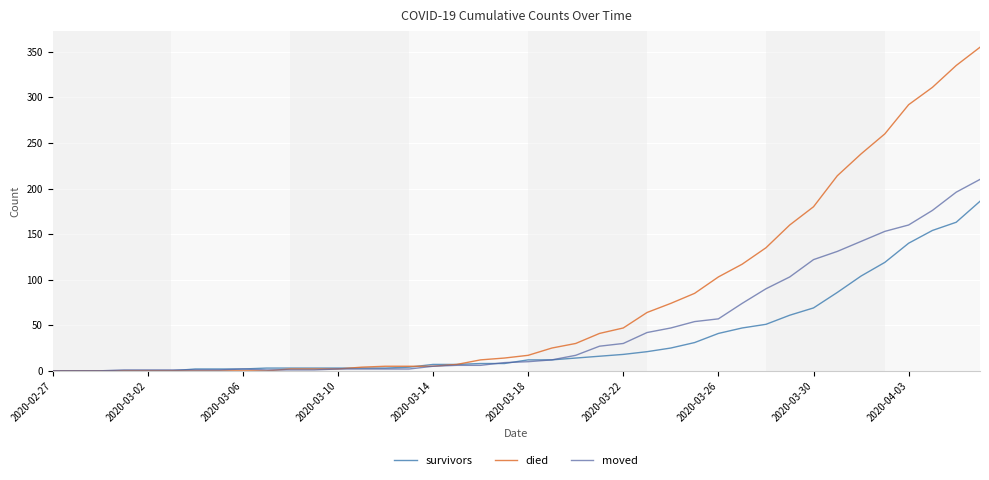

What is the maximum value shown in the chart?

355